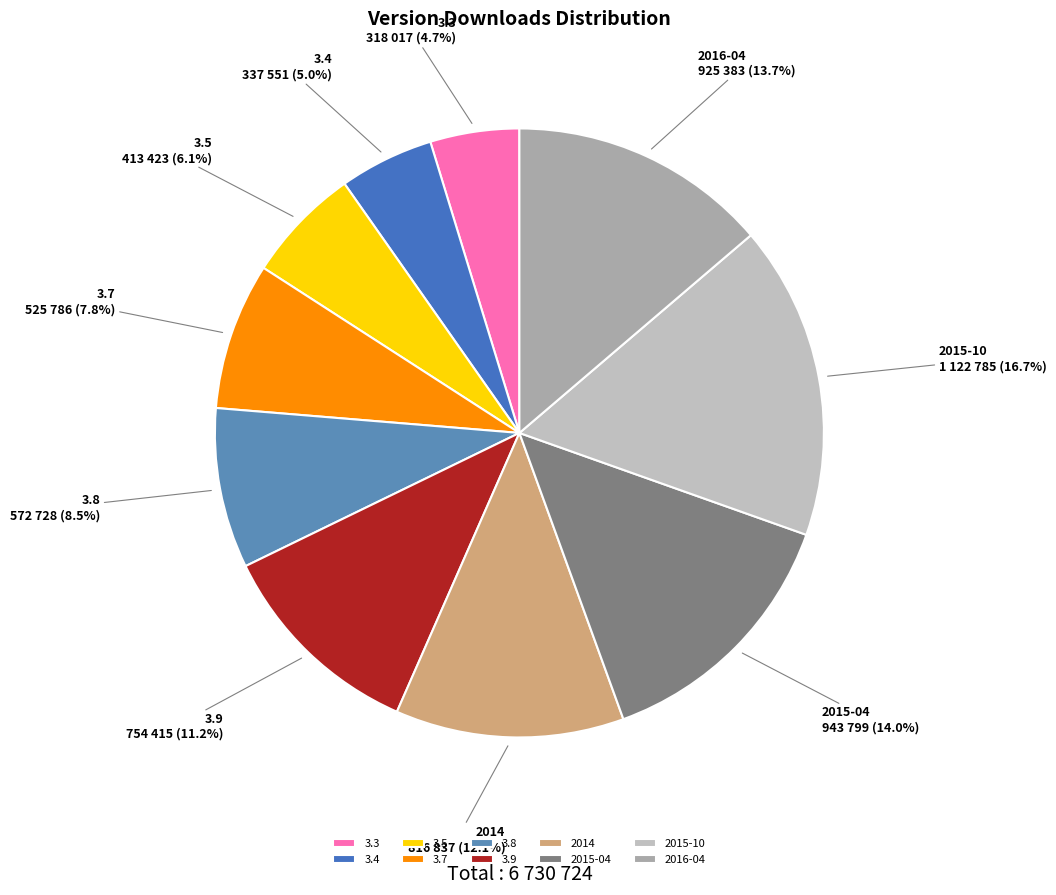

Is there any slice that represents more than half of the pie?

No